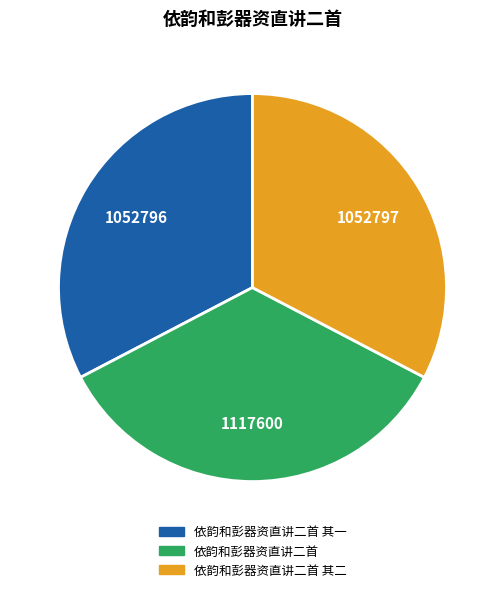

The 依韵和彭器资直讲二首 其二 slice represents 33% of the pie. True or false?

True